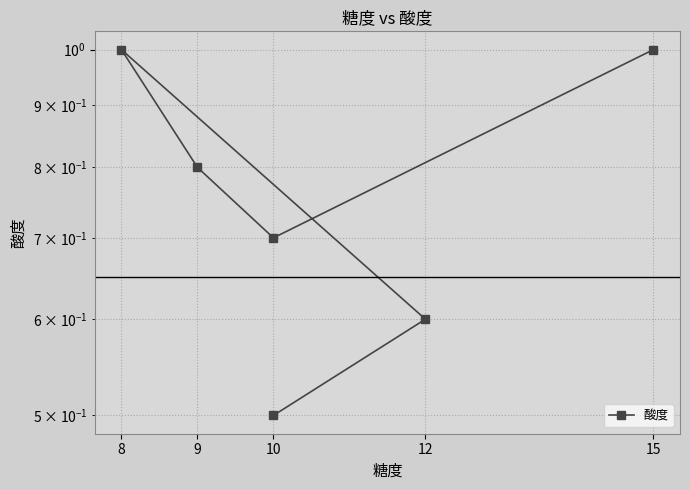

The value at 9 is 1.4. True or false?

False